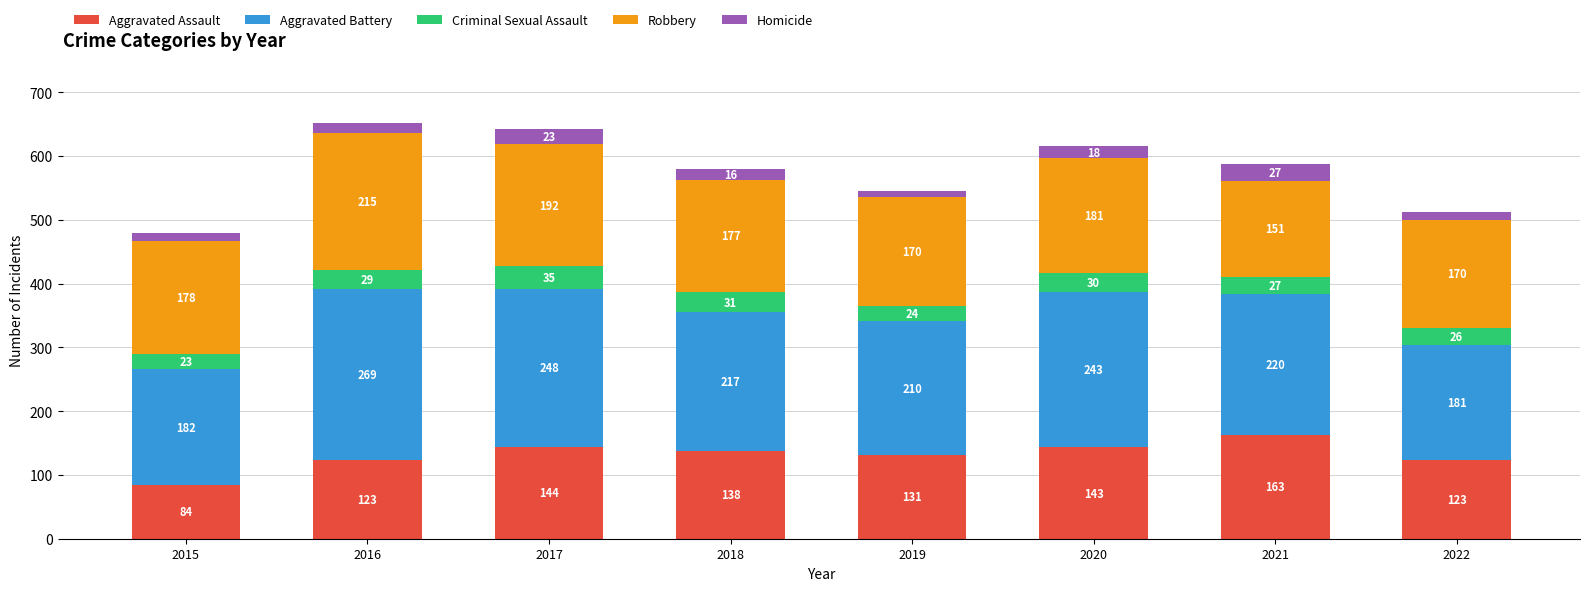

Reading left to right, list the values for the Aggravated Assault series.

84	123	144	138	131	143	163	123